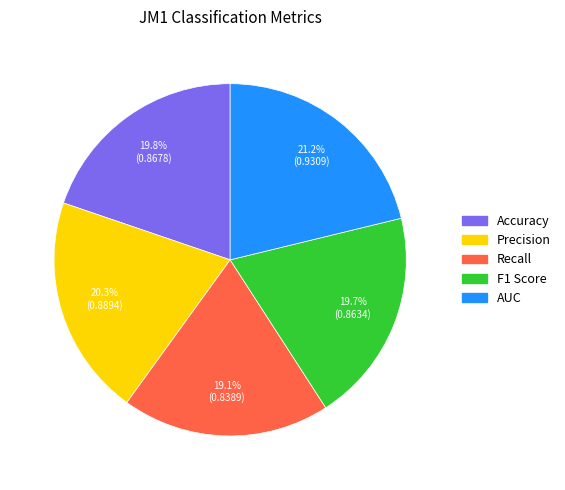

Which category has the biggest portion of the pie?

AUC